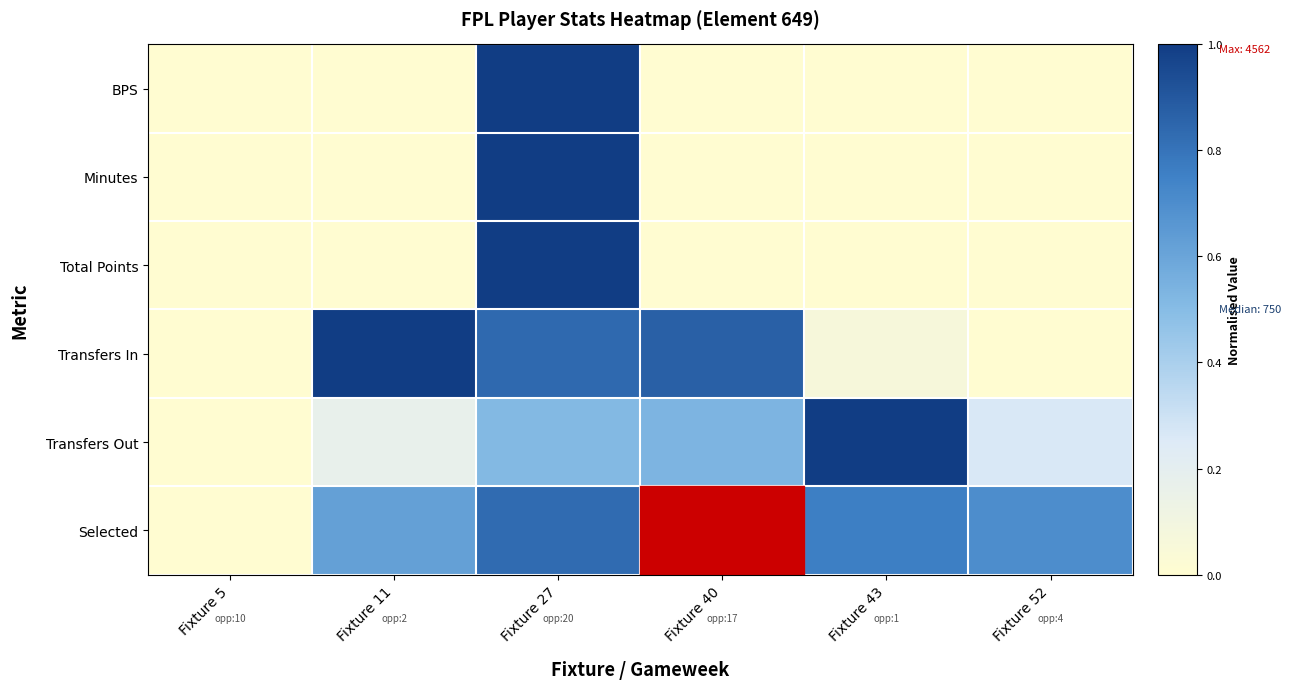

How many data points does each series have?

6